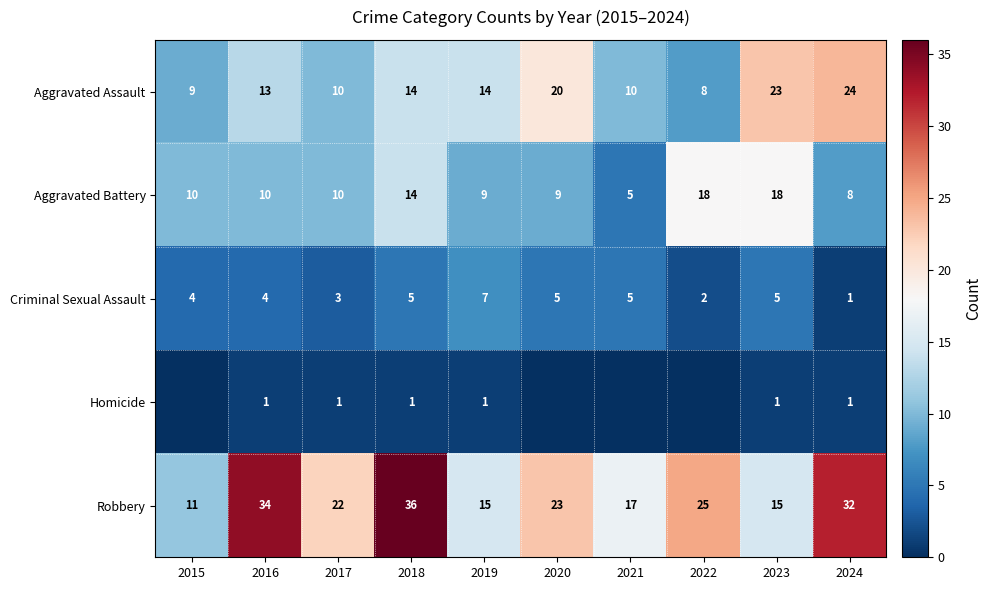

What value does the Robbery series have at 2016?

34